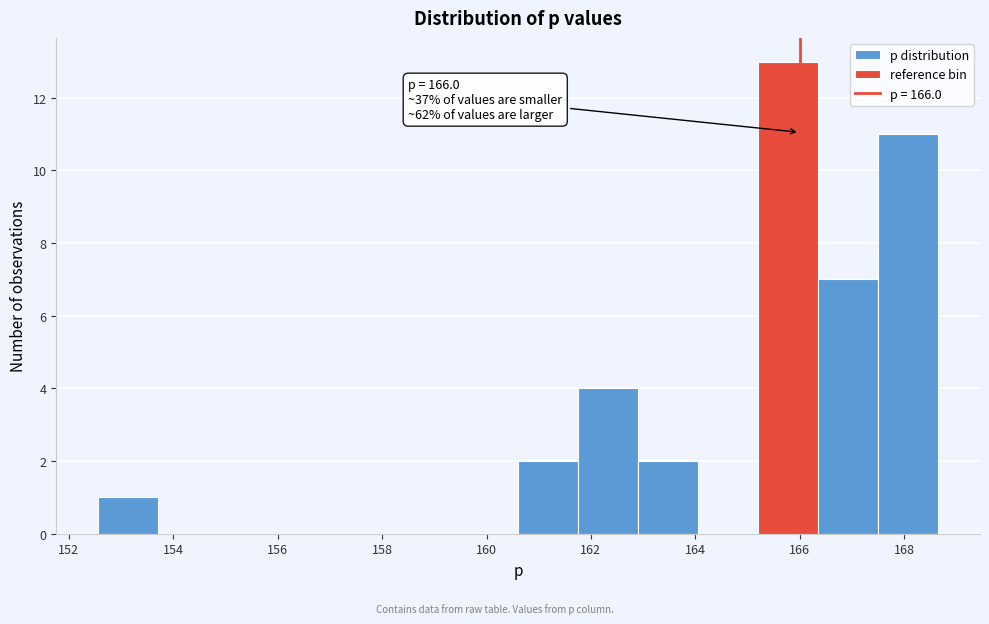

Over which range of the x-axis is the bar tallest?

165.2 to 166.4